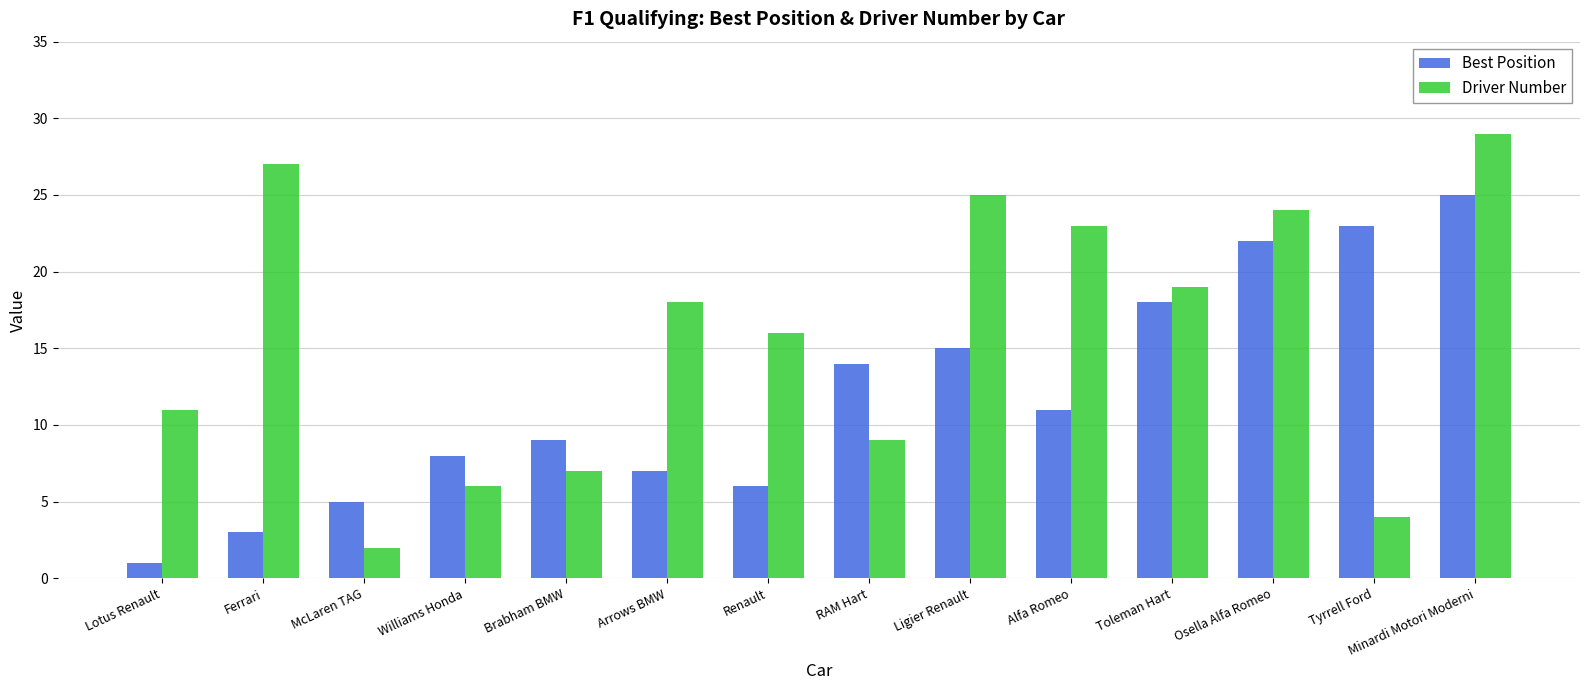

Reading left to right, extract all data points from this chart.

Best Position: Lotus Renault=1	Ferrari=3	McLaren TAG=5	Williams Honda=8	Brabham BMW=9	Arrows BMW=7	Renault=6	RAM Hart=14	Ligier Renault=15	Alfa Romeo=11	Toleman Hart=18	Osella Alfa Romeo=22	Tyrrell Ford=23	Minardi Motori Moderni=25
Driver Number: Lotus Renault=11	Ferrari=27	McLaren TAG=2	Williams Honda=6	Brabham BMW=7	Arrows BMW=18	Renault=16	RAM Hart=9	Ligier Renault=25	Alfa Romeo=23	Toleman Hart=19	Osella Alfa Romeo=24	Tyrrell Ford=4	Minardi Motori Moderni=29